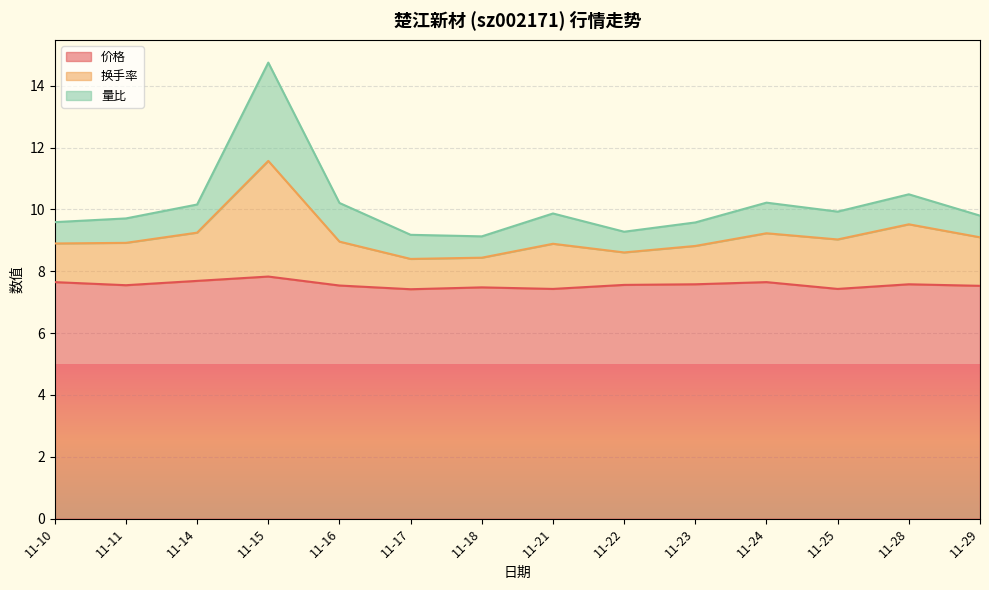

What is the value of the 换手率 point at the 9th from the left?

8.6